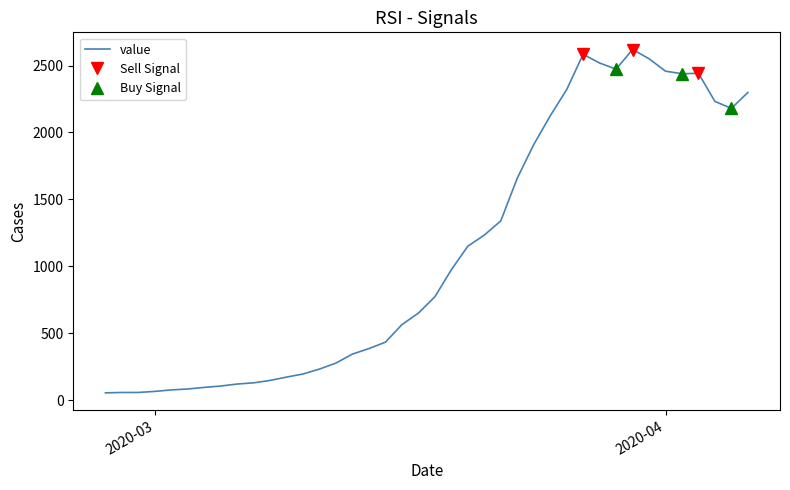

What is the change in value from 2020-02-27 to 2020-03-05?

+51